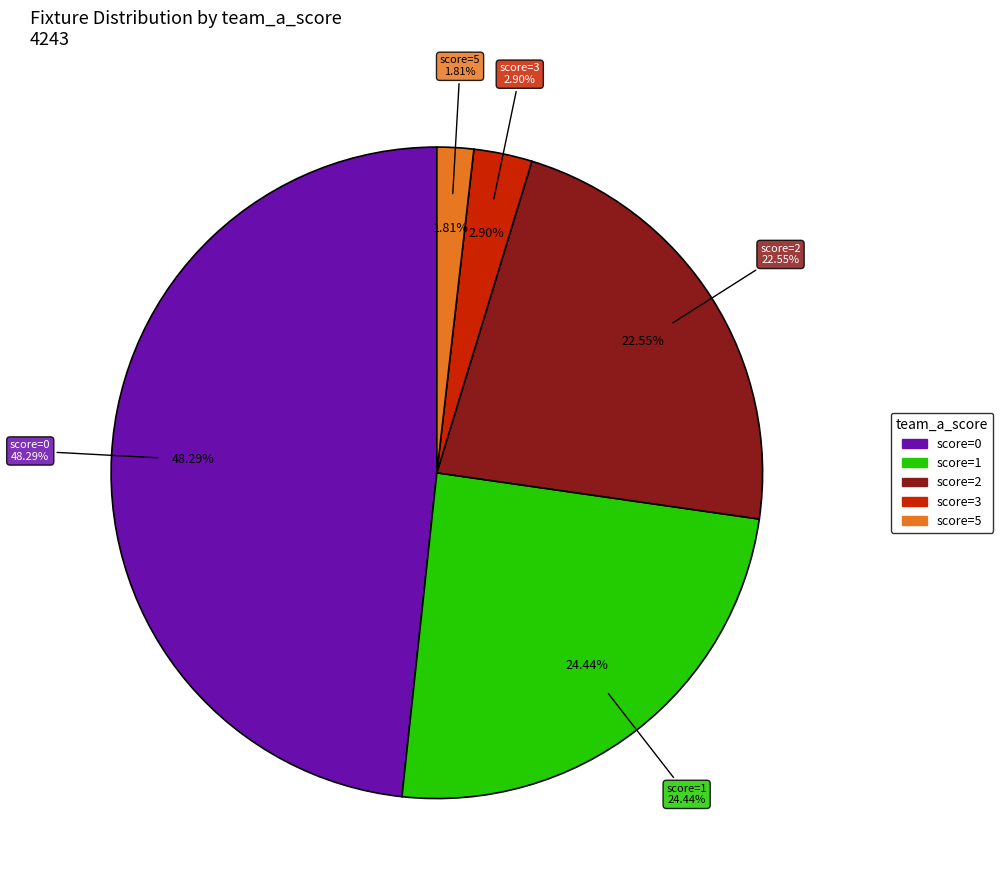

Is it true that 0 is 14% of the pie?

False